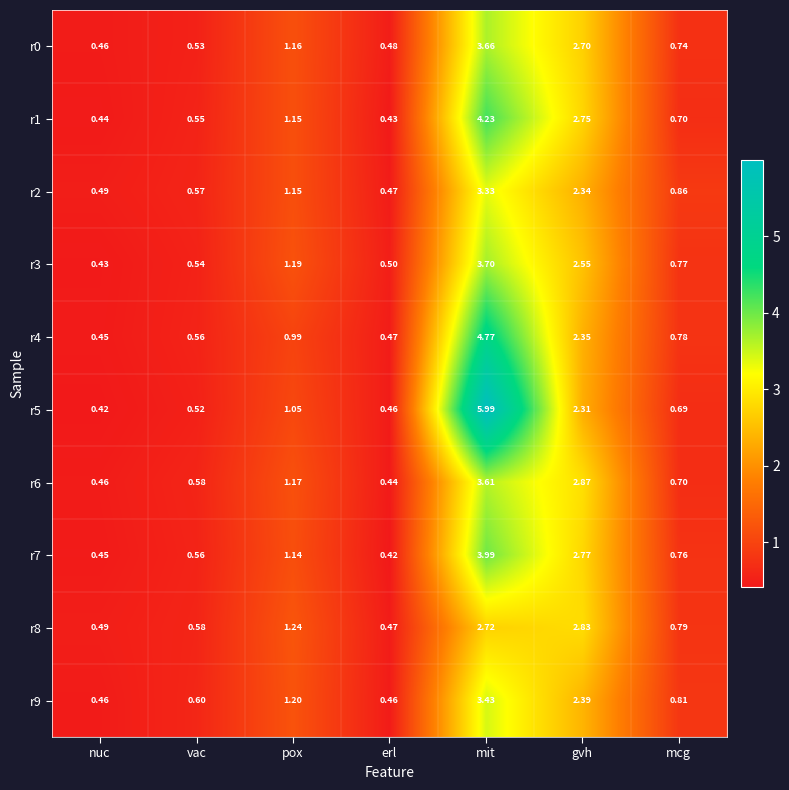

Is the value of r2 at mcg greater than the value of r8 at nuc?

Yes